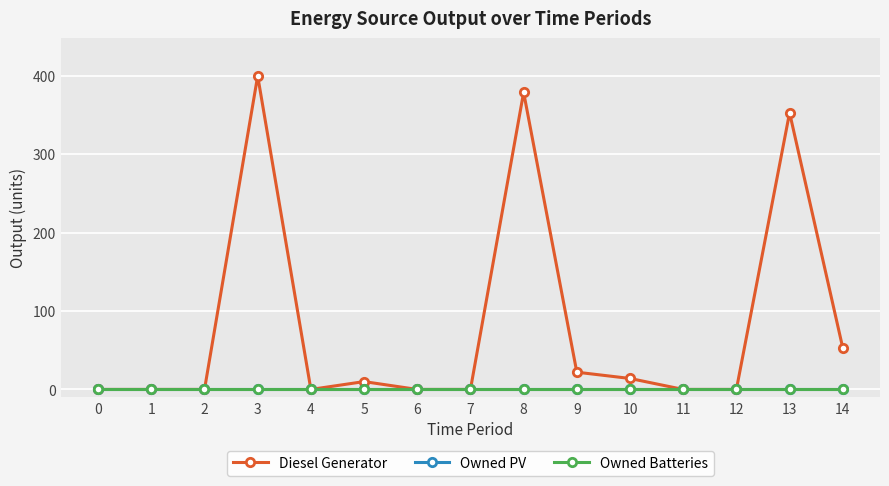

Is this an area chart (filled region under the line)?

No